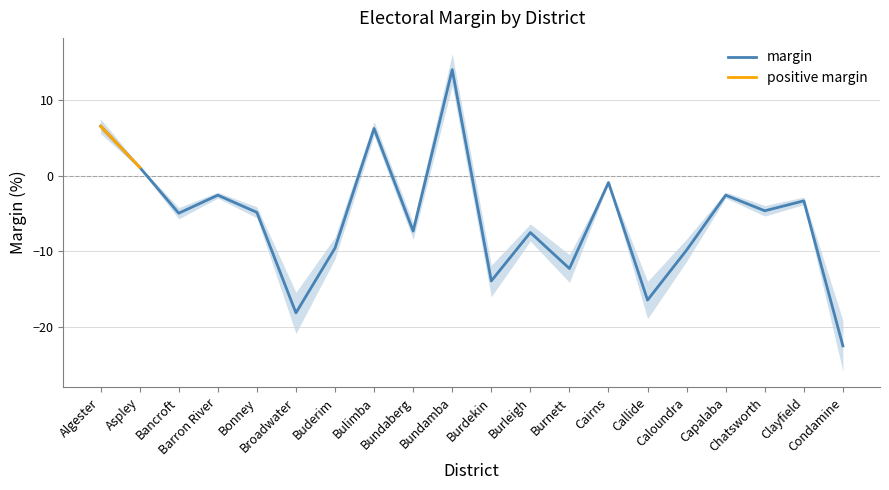

The margin series shows -22.5 at Condamine. True or false?

True